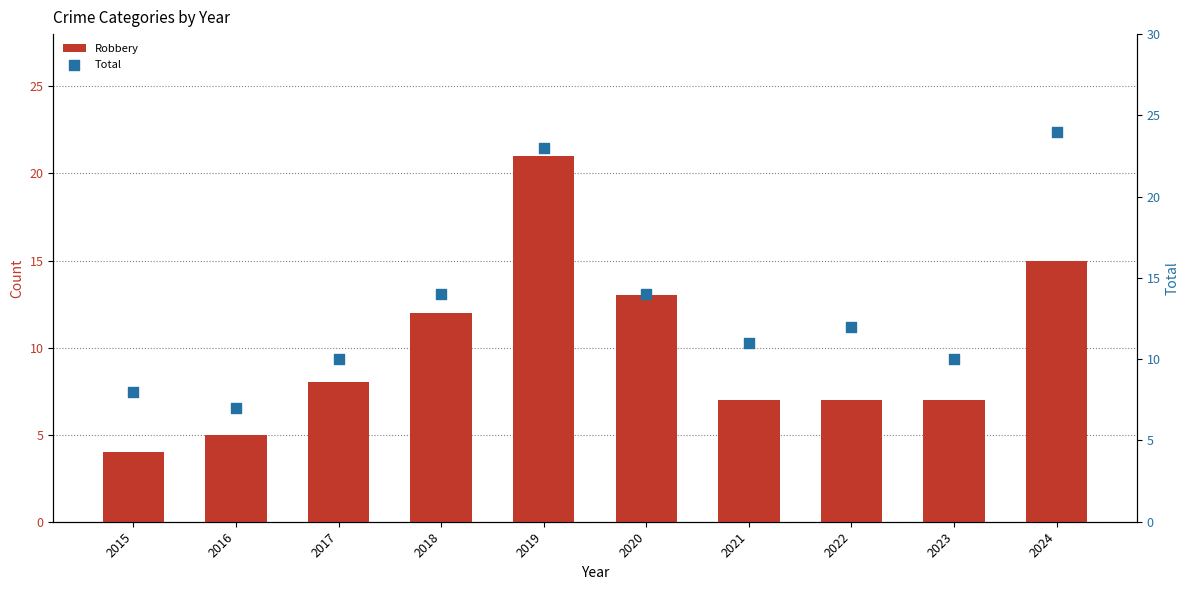

What are all the series names shown in the legend?

Robbery, Total